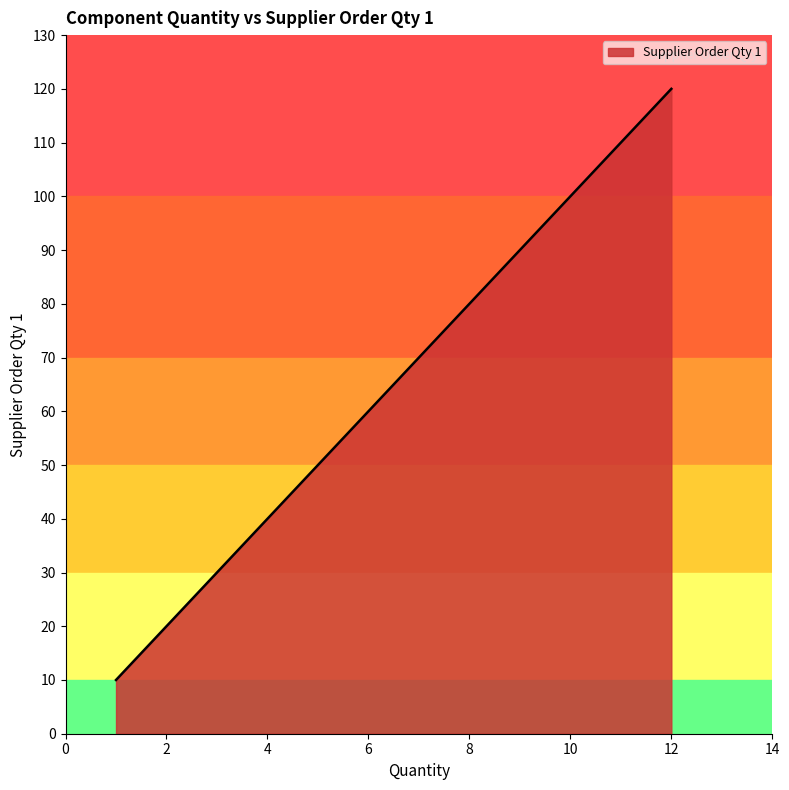

How many lines are shown in the chart?

1